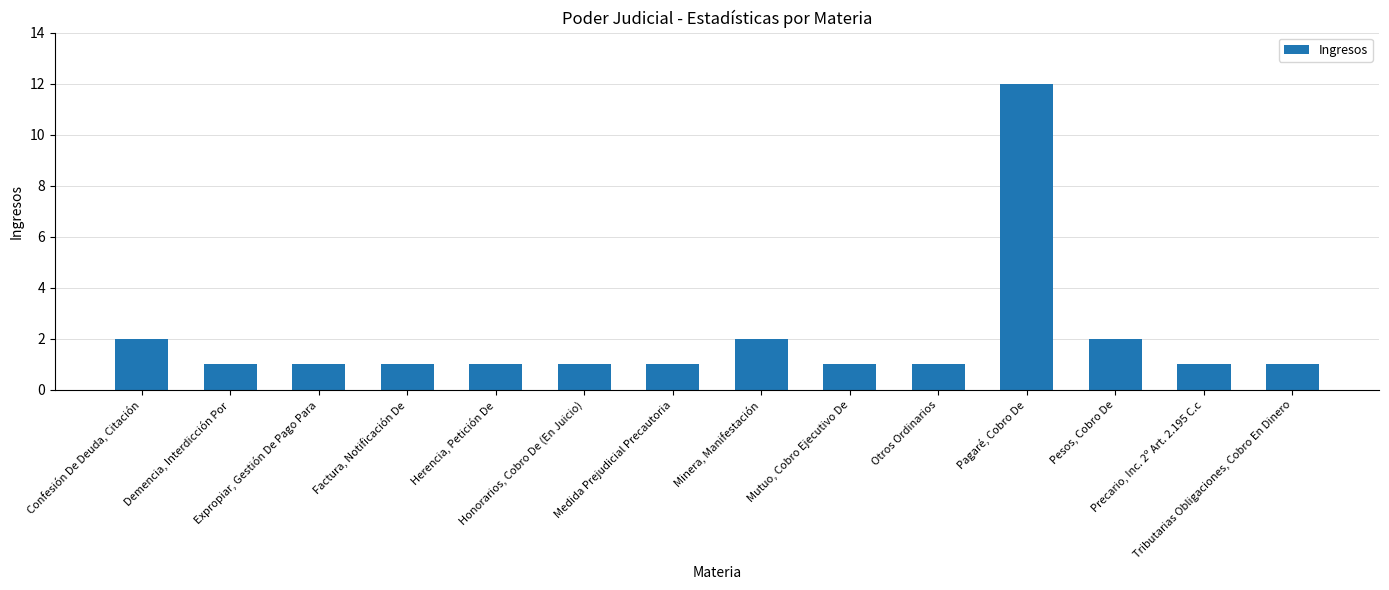

The chart shows a value of 2 at Mutuo, Cobro Ejecutivo De. True or false?

False